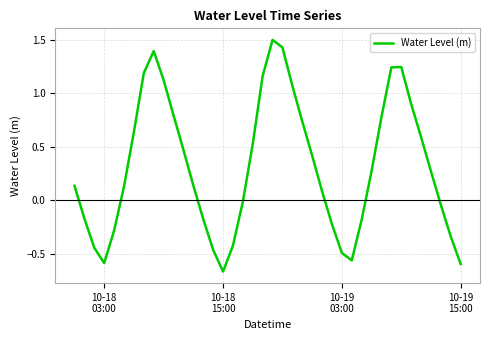

Does the chart have visible grid lines?

Yes